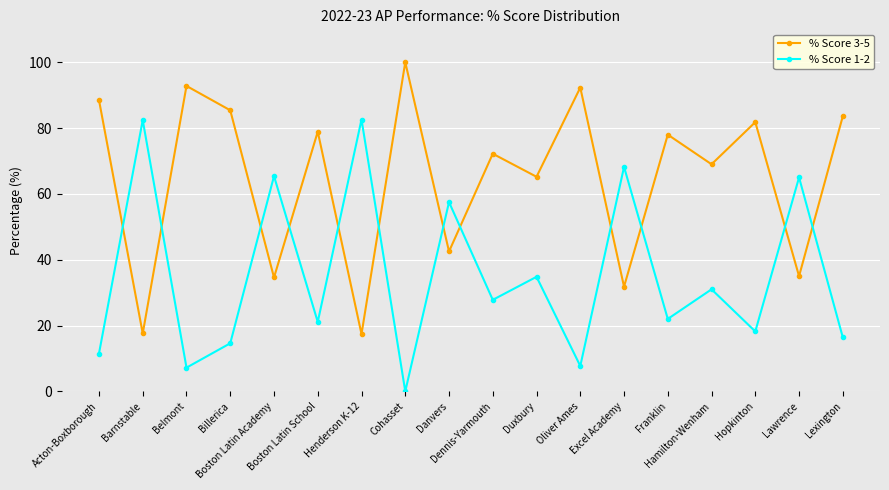

How many interior local valleys does the % Score 1-2 series have?

7